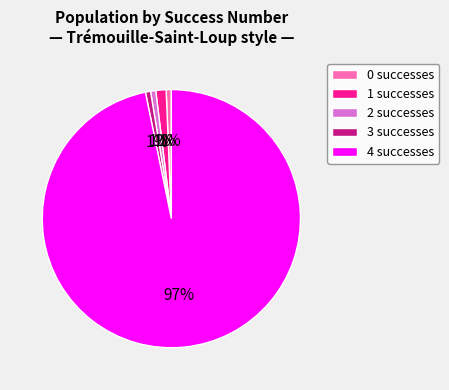

Does any single category account for the majority?

Yes